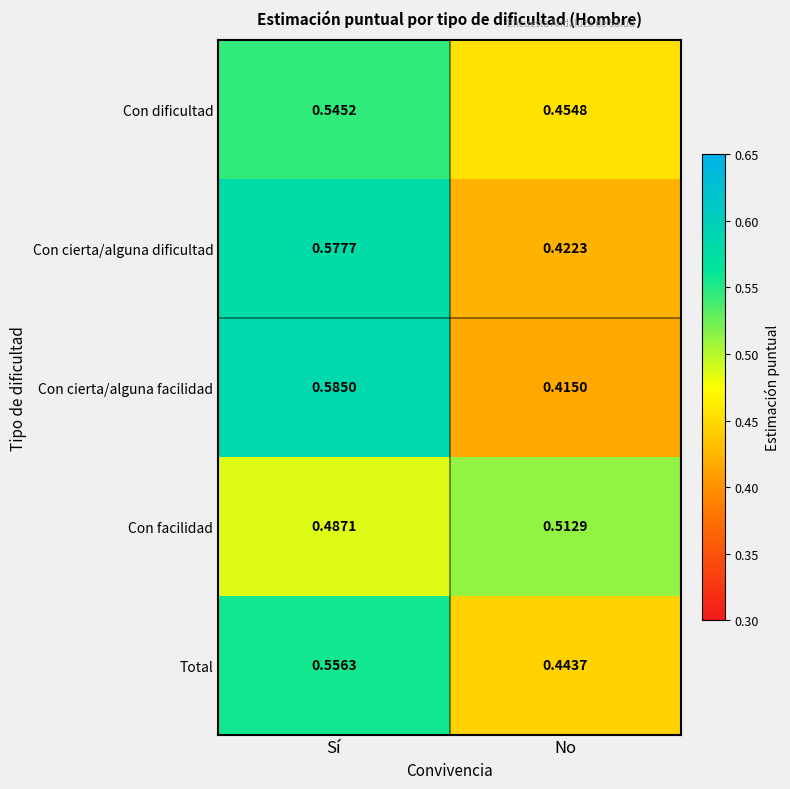

Which series has the largest range (max minus min)?

Con cierta/alguna facilidad